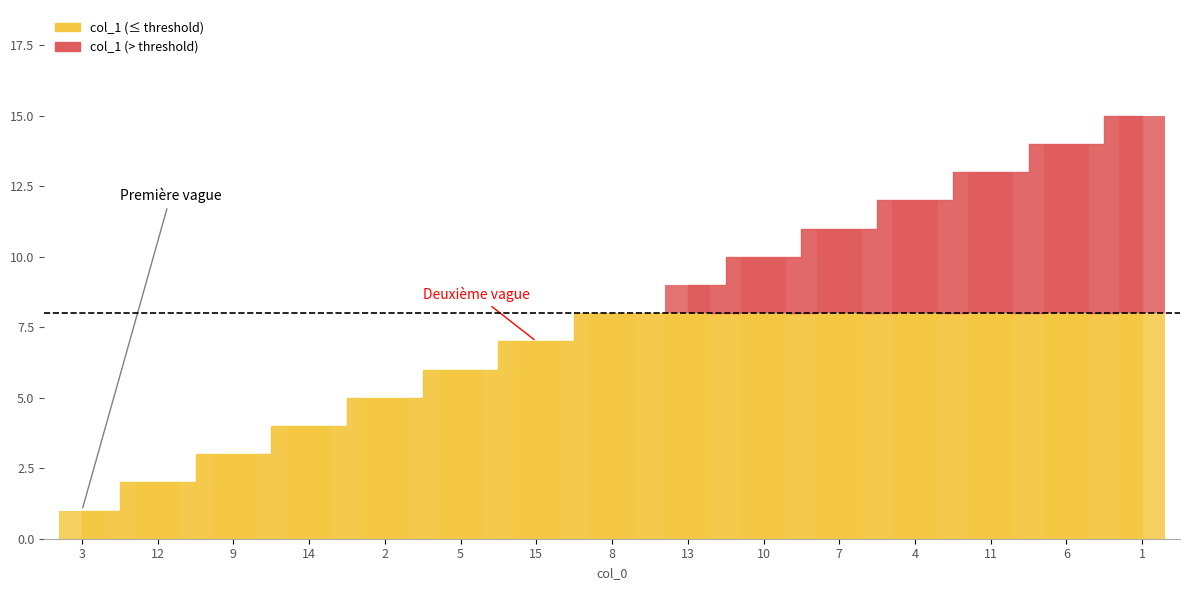

What is the difference between the values at 7 and 5?

5